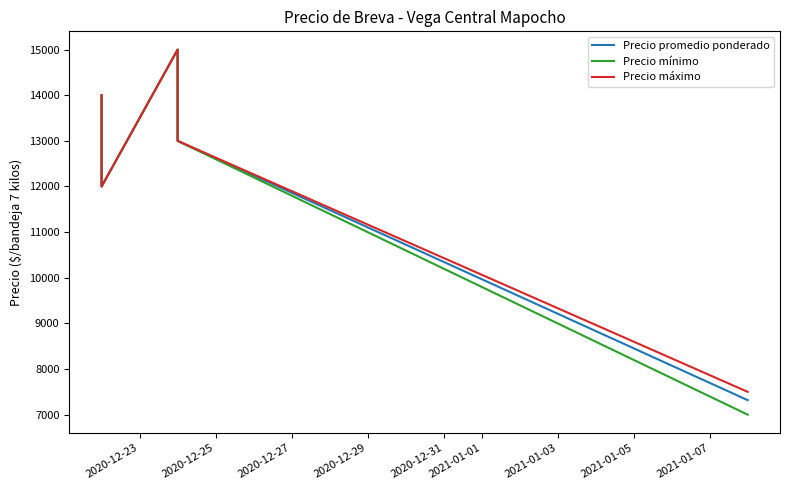

At how many categories does at least one series exceed 10536?

4